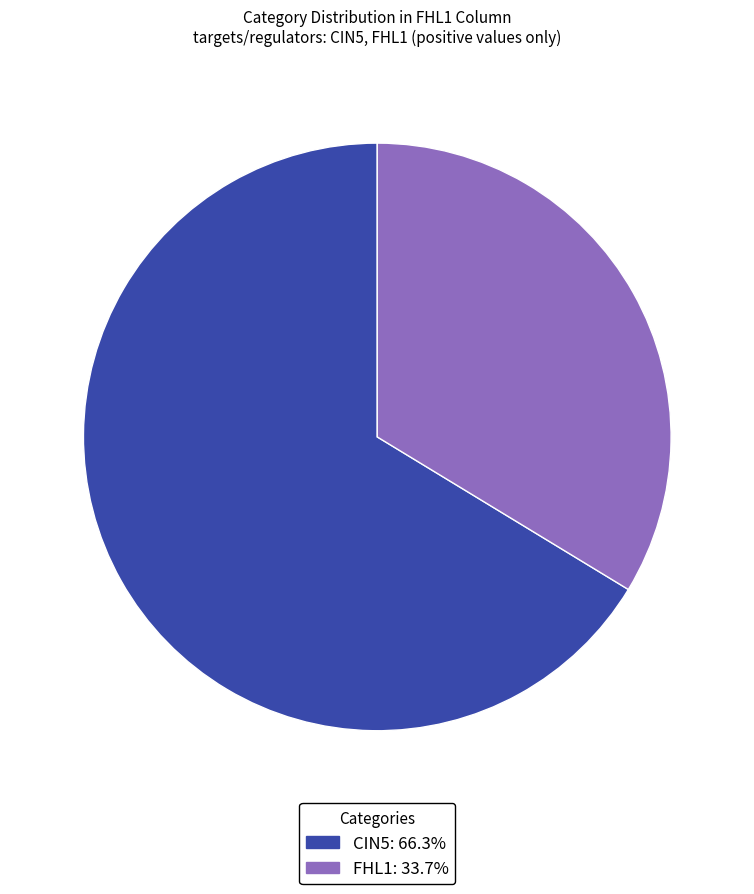

Is there any slice that represents more than half of the pie?

Yes